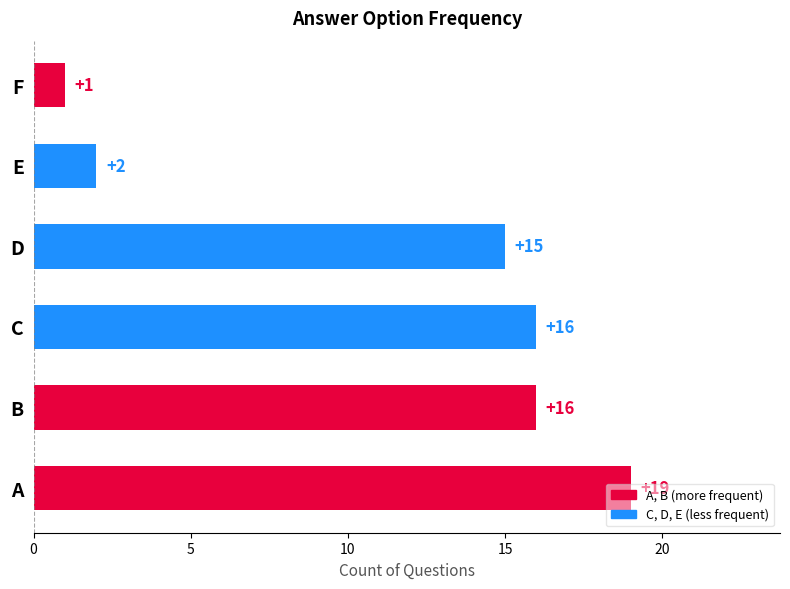

What is the change in value from A to E?

-17